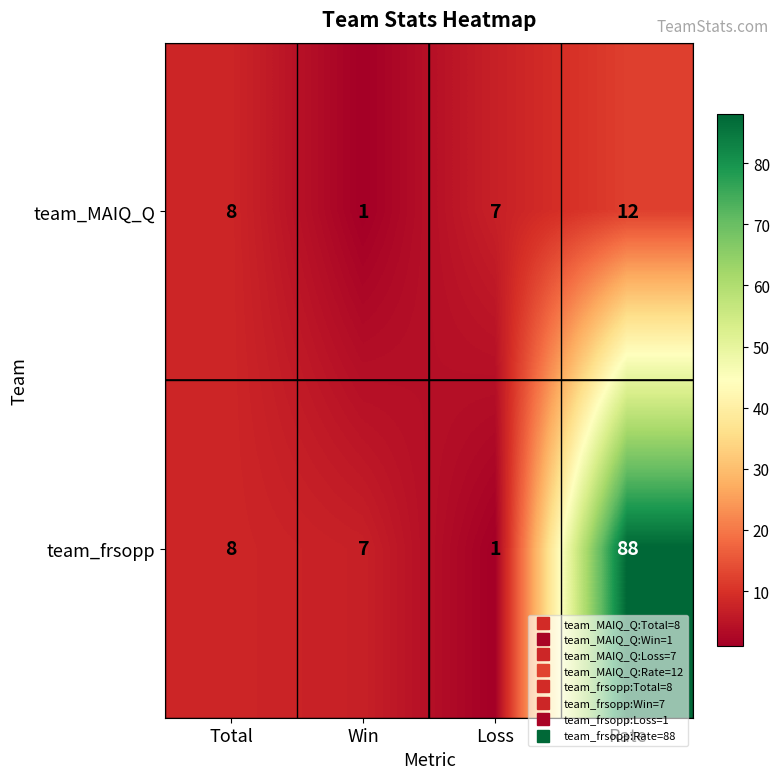

What is the difference between the maximum and minimum values in the team_frsopp series?

87